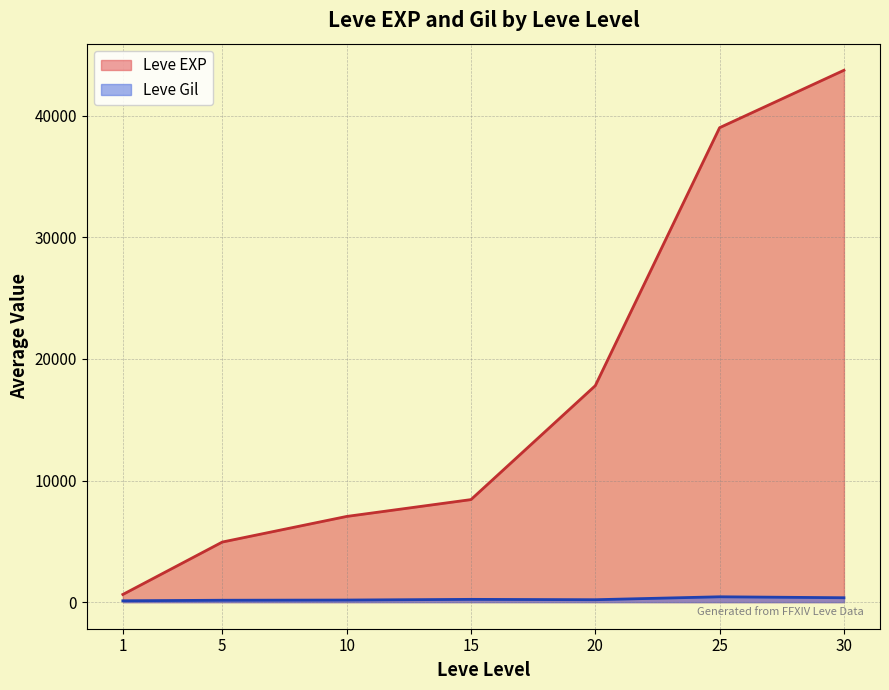

How many lines are shown in the chart?

2